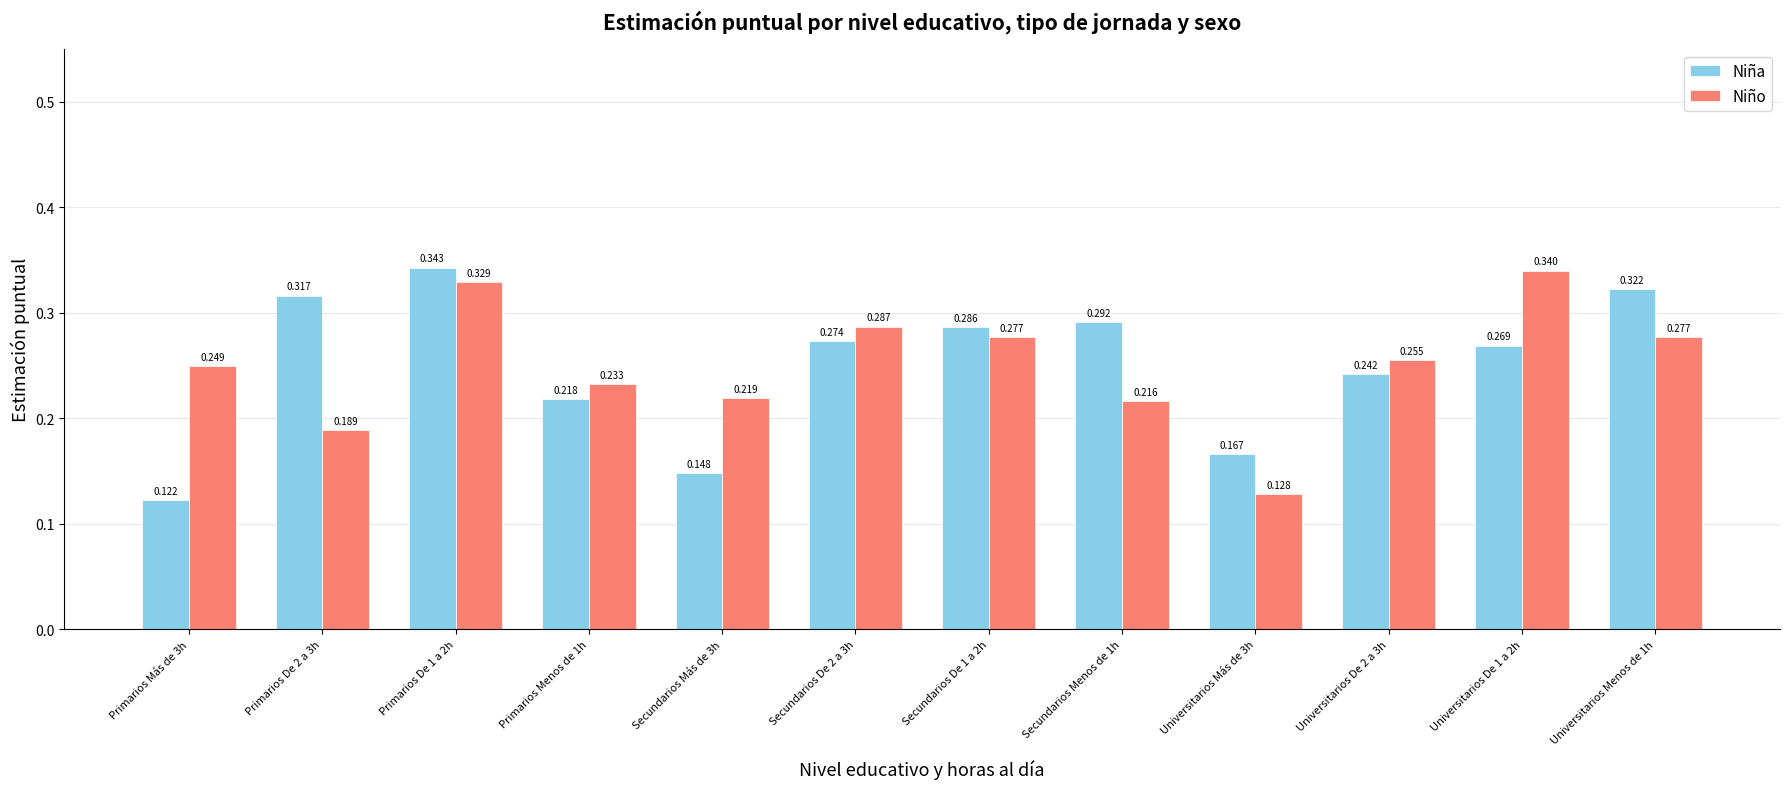

Which series has the widest spread of values?

Niña